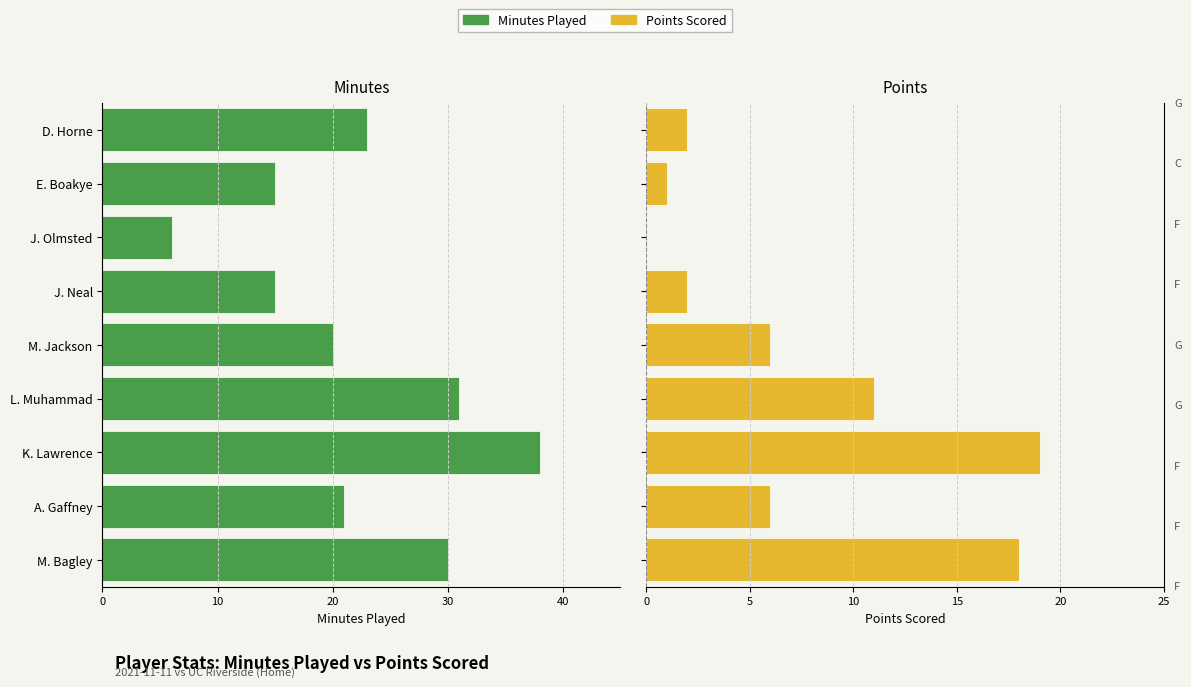

Which series changed the most between L. Muhammad and J. Neal?

MIN